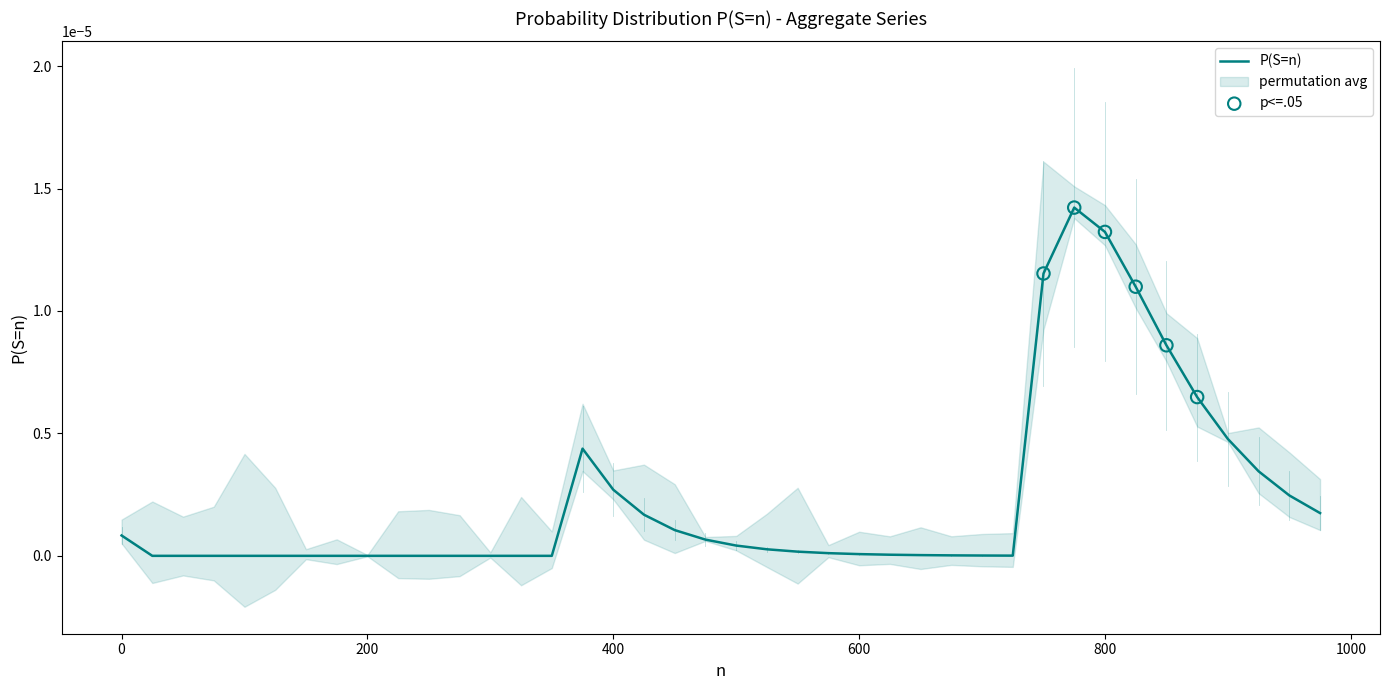

Between 75 and 25, which is larger?

75